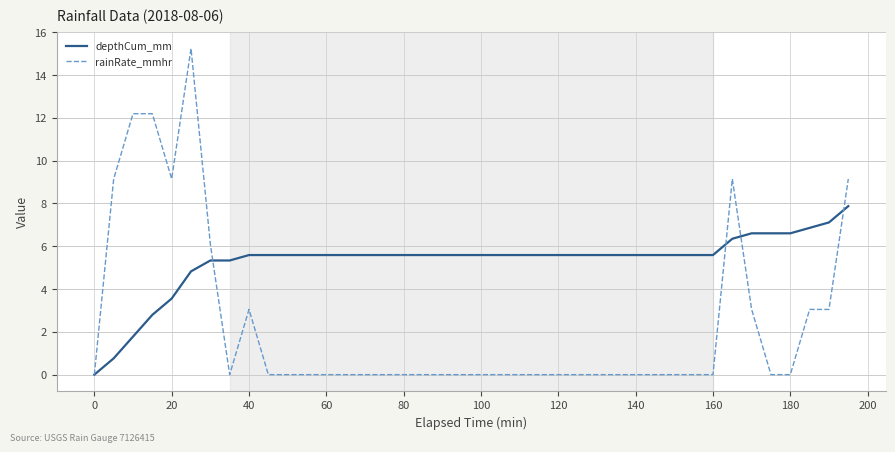

List the series in order of their peak value, lowest first.

depthCum_mm, rainRate_mmhr